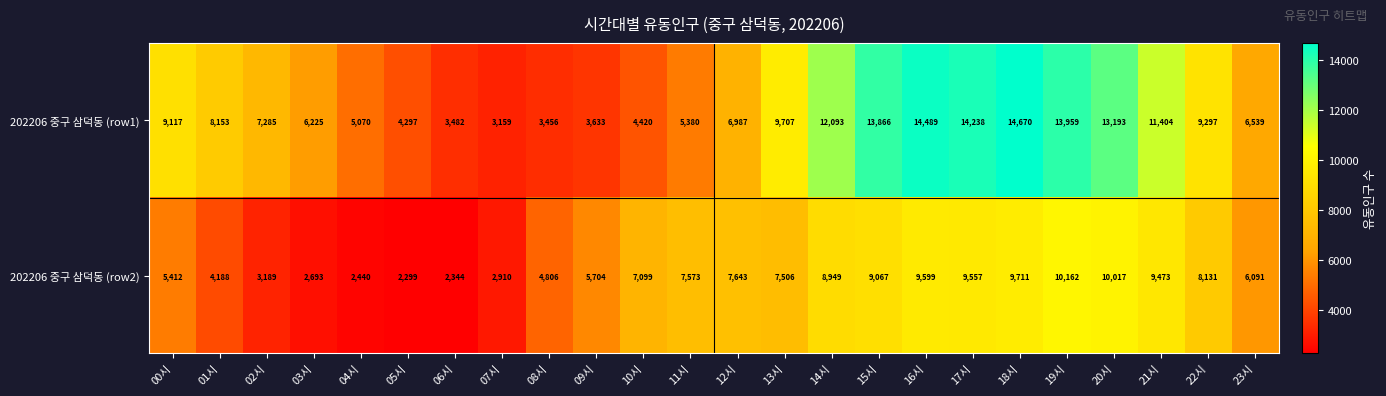

At which category does the chart reach its peak across all series?

18시